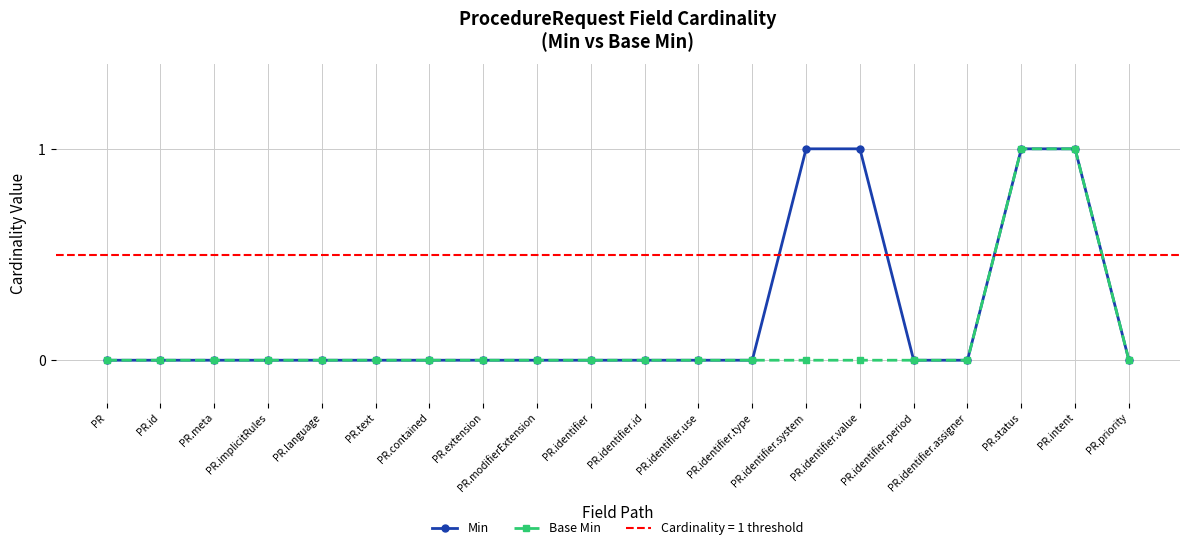

What is the value of the Min point at the 19th from the left?

1